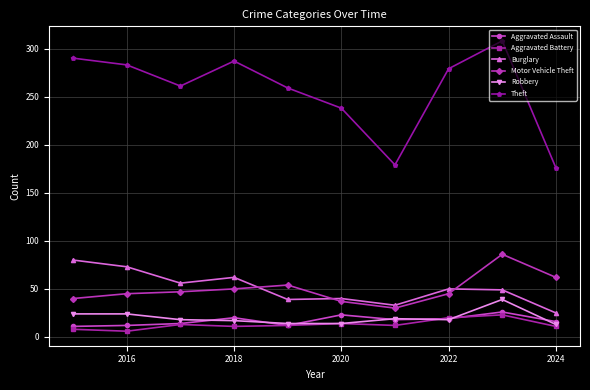

What is the greatest value displayed?

308